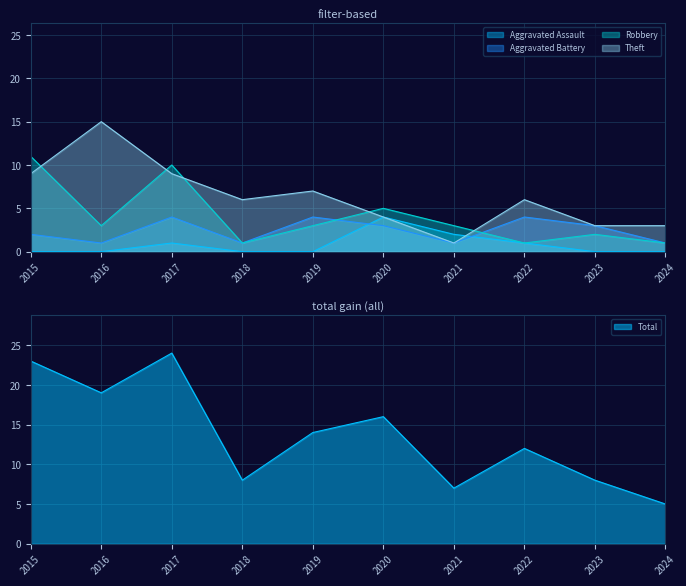

What is the value of the Robbery point at the 5th from the left?

3